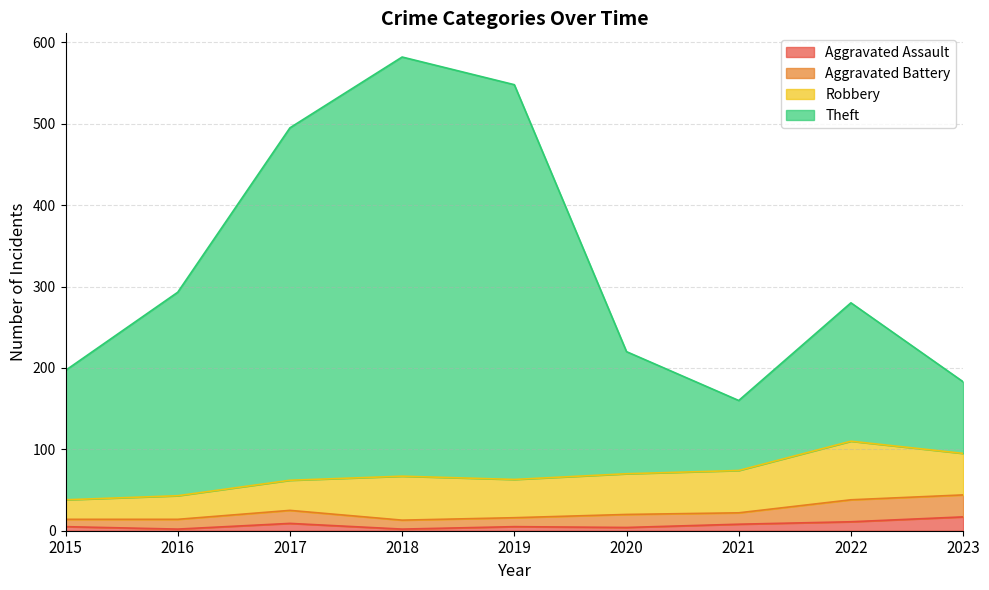

True or false: Theft and Aggravated Assault cross at least once.

False